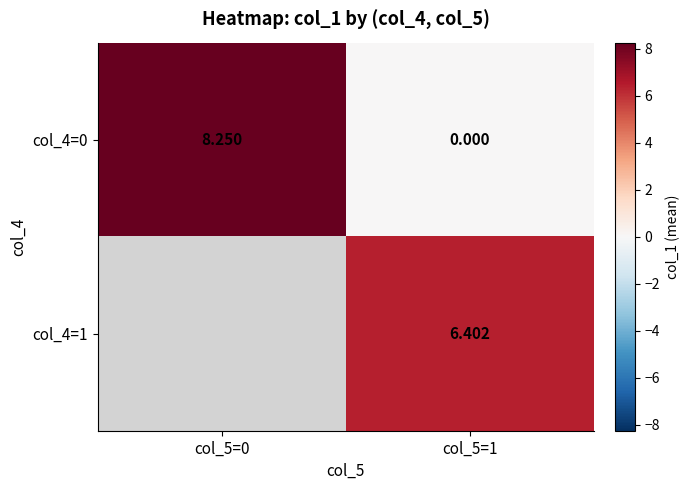

What is the total value across all series at col_5=1?

6.4